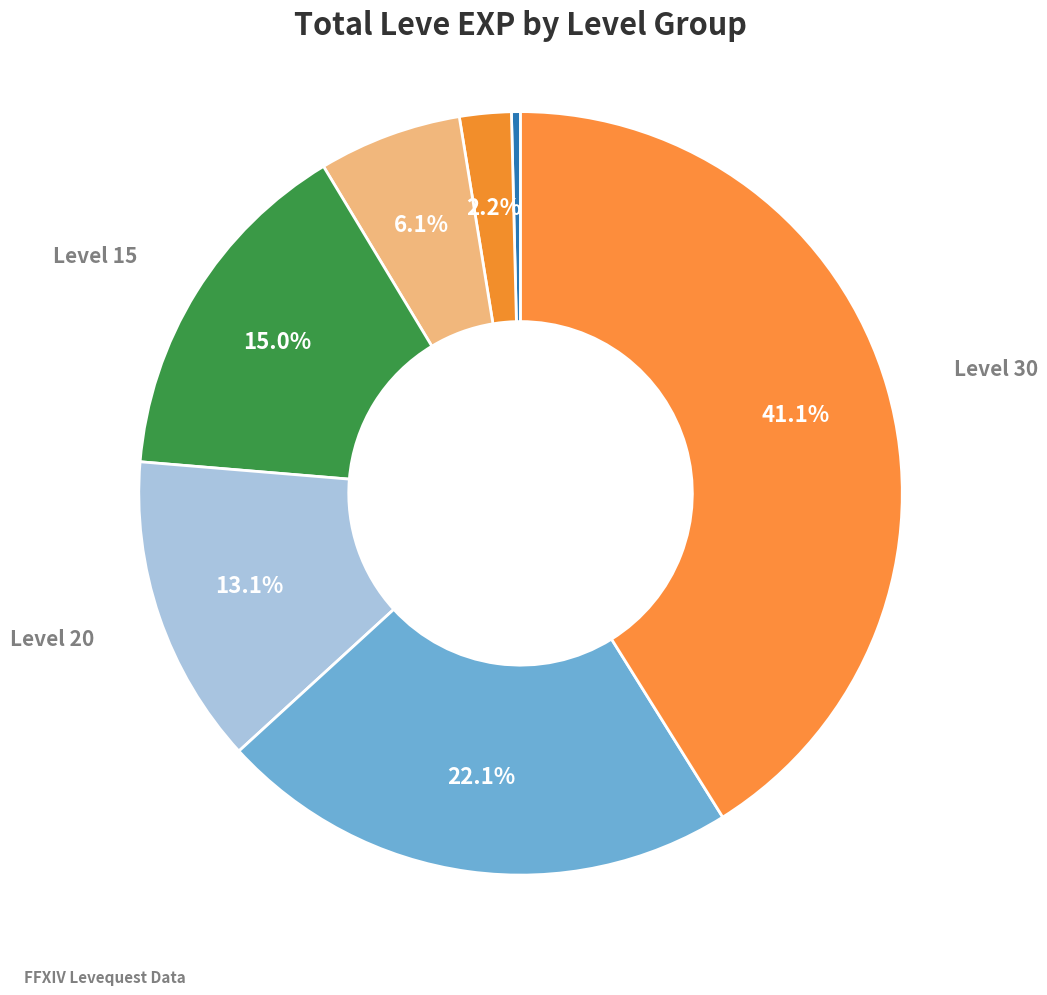

Between Level 20 and Level 30, which is larger?

Level 30